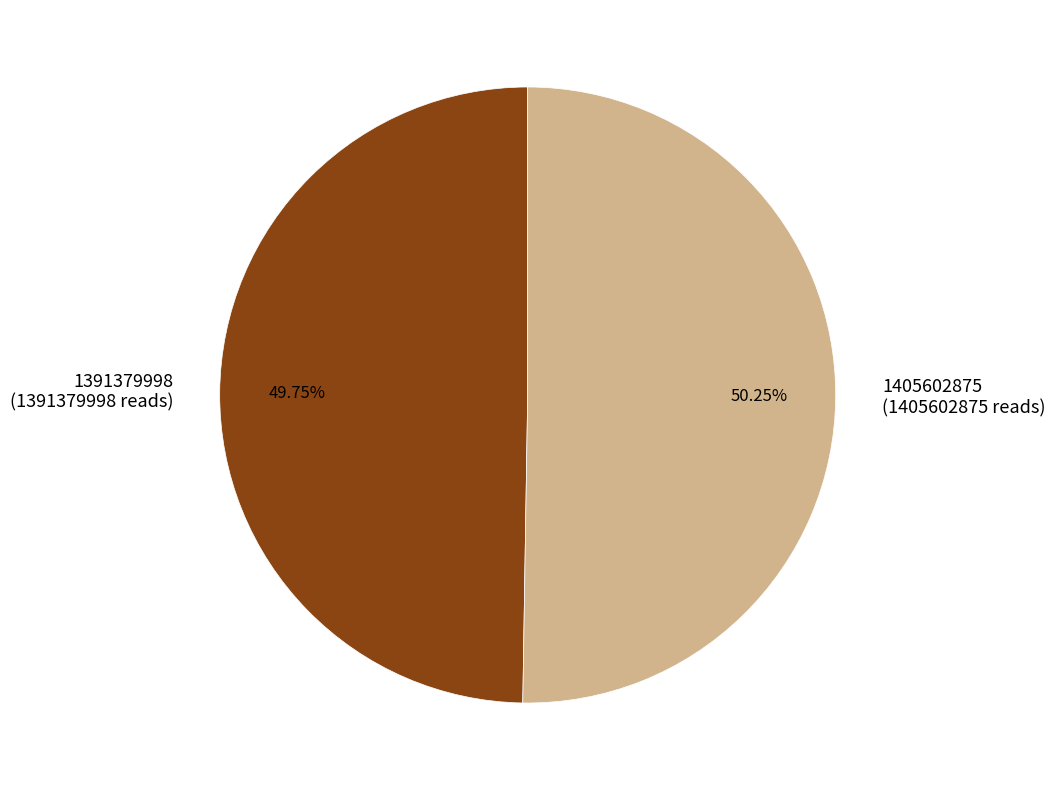

Is the sum of 1391379998 and 1405602875 greater than half?

Yes